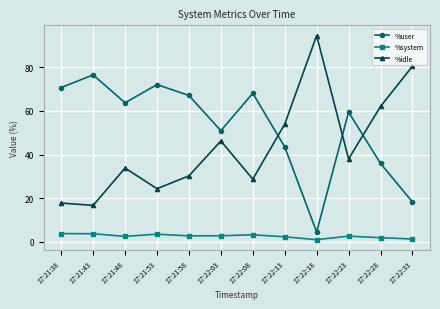

Which series has the widest spread of values?

%idle